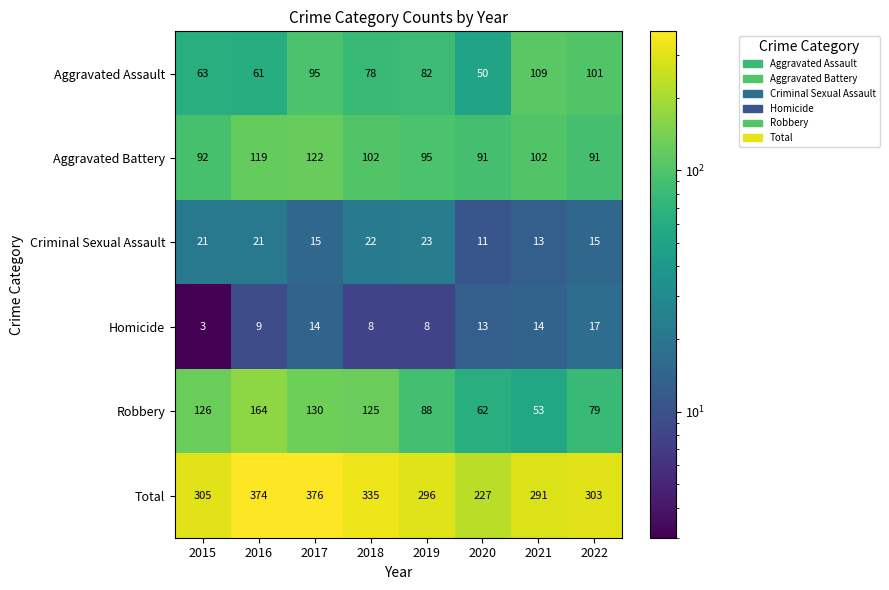

At which label is Aggravated Assault closest to 79?

2018